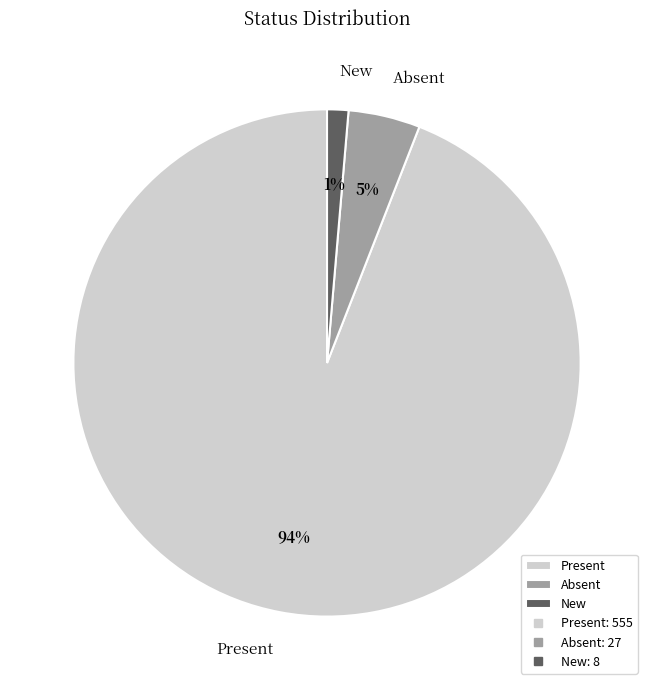

To the nearest percent, what is the combined percentage of Absent and Present?

99%